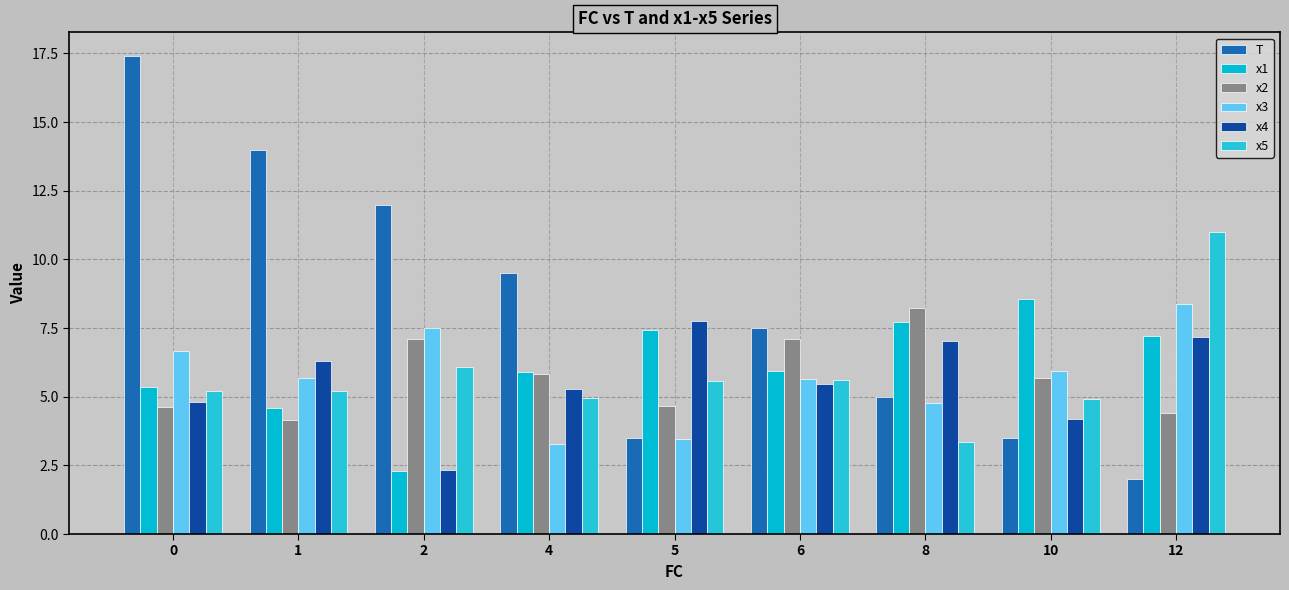

What is the difference between the x5 values at 6 and 8?

2.2